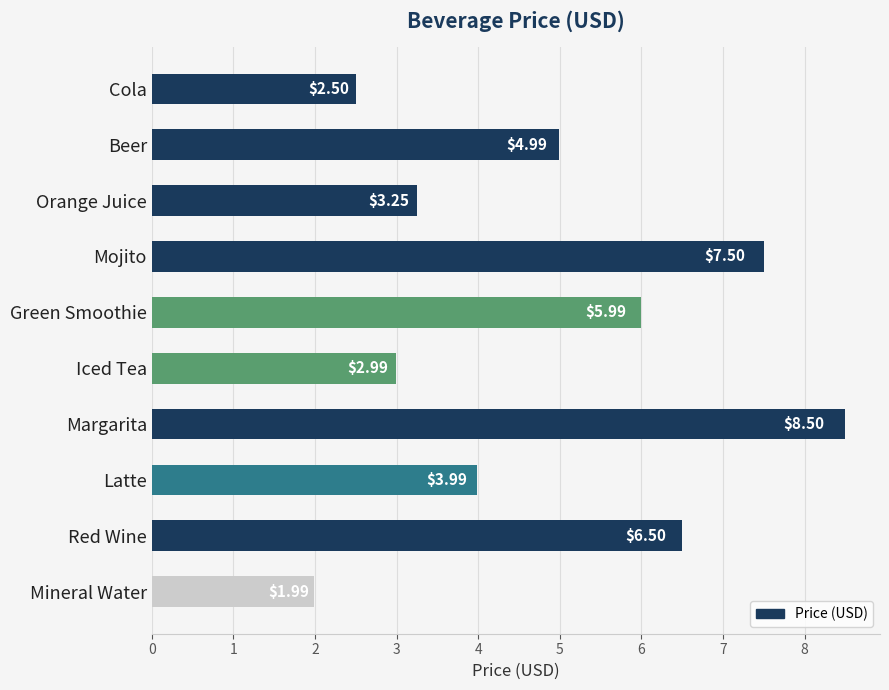

How many bars are there in total?

10